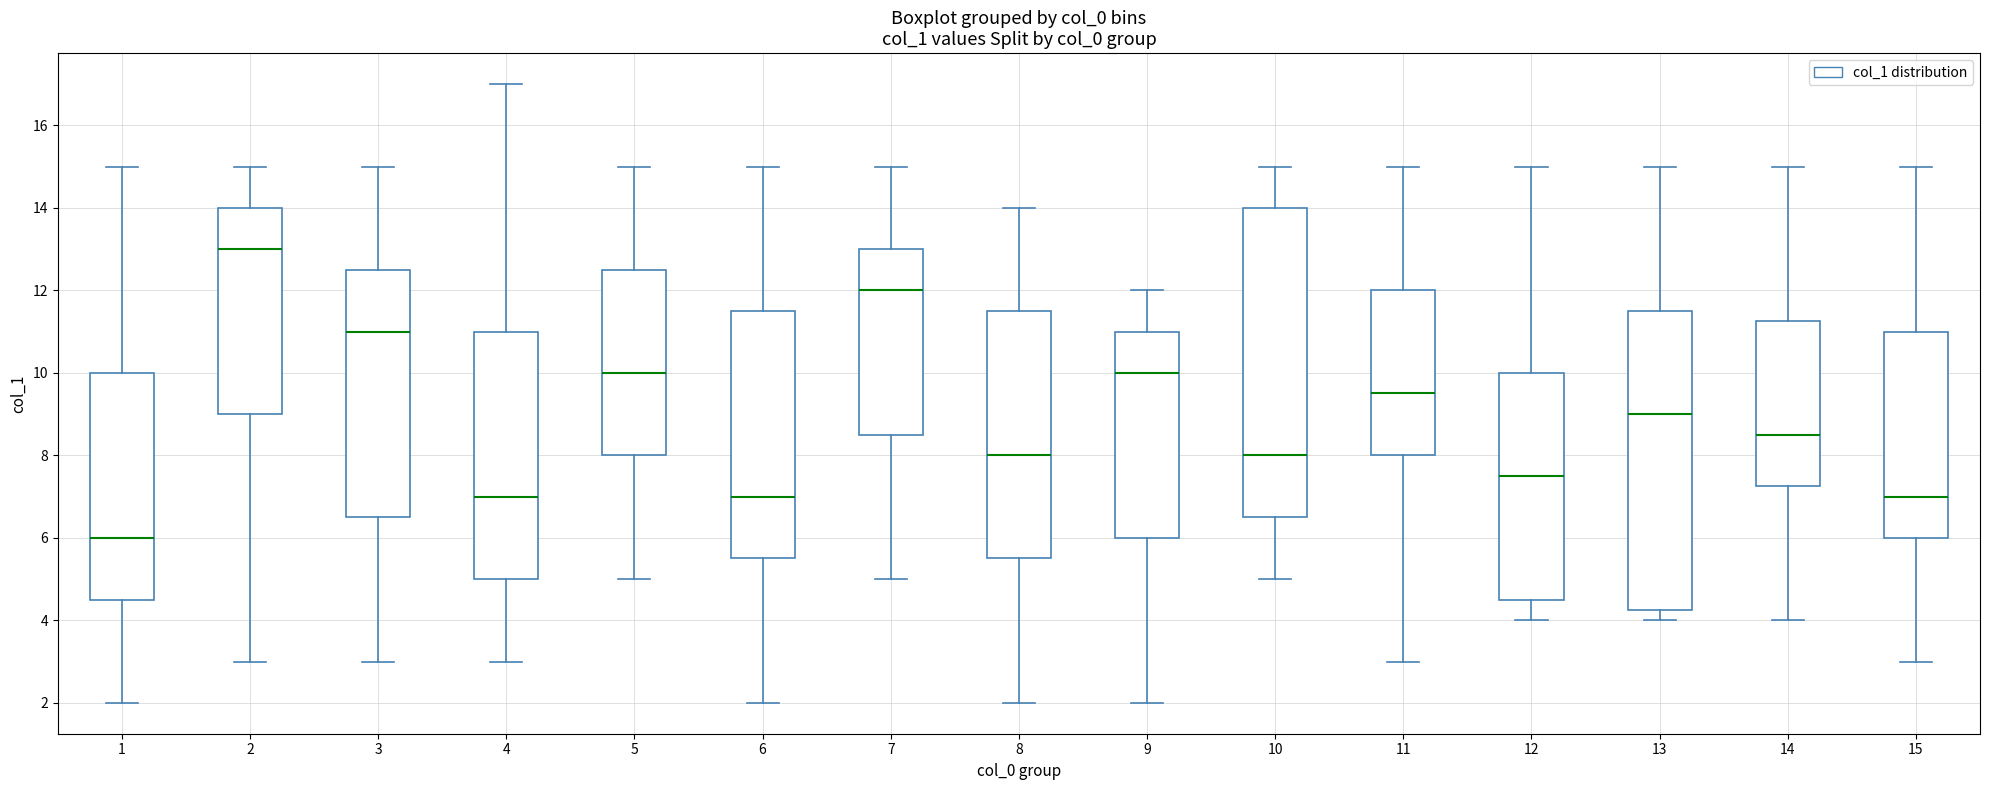

Reading left to right, transcribe this box plot: for each box, give where its median line is, the range the box spans, and where its two whiskers end, as read against the y-axis. The values are not printed on the chart, so give them approximately, as read against the axis.

1: median 6.0, box 4.6 to 10.0, whiskers 2.0 to 15.0
2: median 13.0, box 9.0 to 14.0, whiskers 3.0 to 15.0
3: median 11.0, box 6.6 to 12.6, whiskers 3.0 to 15.0
4: median 7.0, box 5.0 to 11.0, whiskers 3.0 to 17.0
5: median 10.0, box 8.0 to 12.6, whiskers 5.0 to 15.0
6: median 7.0, box 5.6 to 11.6, whiskers 2.0 to 15.0
7: median 12.0, box 8.6 to 13.0, whiskers 5.0 to 15.0
8: median 8.0, box 5.6 to 11.6, whiskers 2.0 to 14.0
9: median 10.0, box 6.0 to 11.0, whiskers 2.0 to 12.0
10: median 8.0, box 6.6 to 14.0, whiskers 5.0 to 15.0
11: median 9.6, box 8.0 to 12.0, whiskers 3.0 to 15.0
12: median 7.6, box 4.6 to 10.0, whiskers 4.0 to 15.0
13: median 9.0, box 4.2 to 11.6, whiskers 4.0 to 15.0
14: median 8.6, box 7.2 to 11.2, whiskers 4.0 to 15.0
15: median 7.0, box 6.0 to 11.0, whiskers 3.0 to 15.0